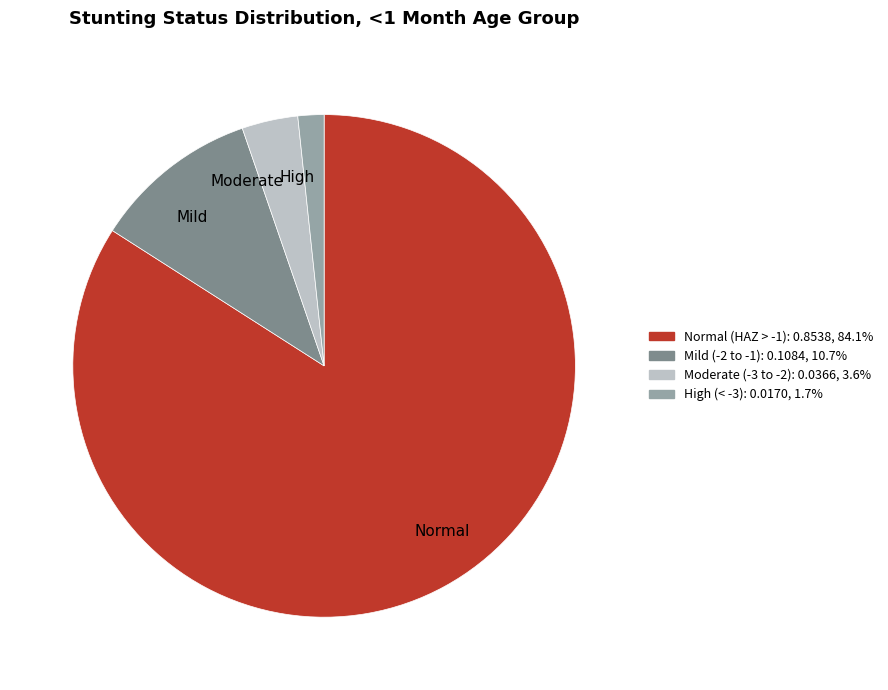

Combined, do High and Mild account for over 50%?

No